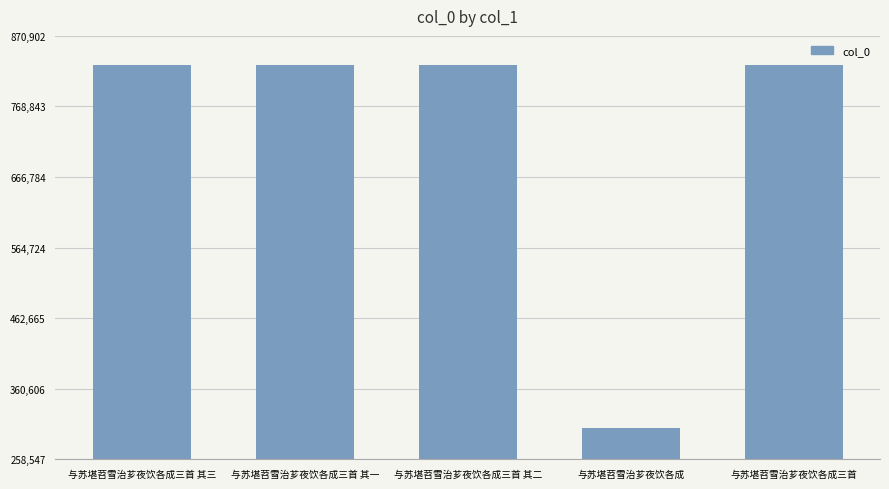

What is the sum of all values?

3619053